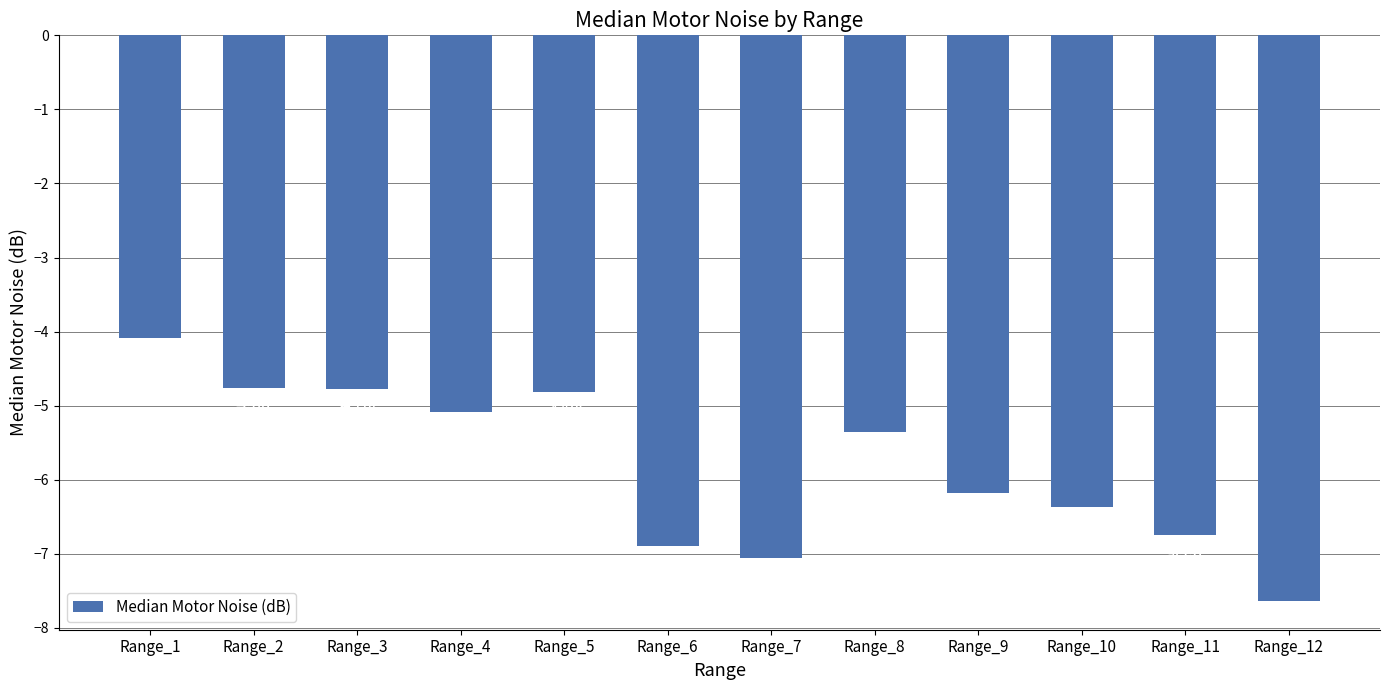

Reading right to left, transcribe all the data shown in this chart.

Range_12=-7.6	Range_11=-6.8	Range_10=-6.4	Range_9=-6.2	Range_8=-5.4	Range_7=-7.1	Range_6=-6.9	Range_5=-4.8	Range_4=-5.1	Range_3=-4.8	Range_2=-4.8	Range_1=-4.1